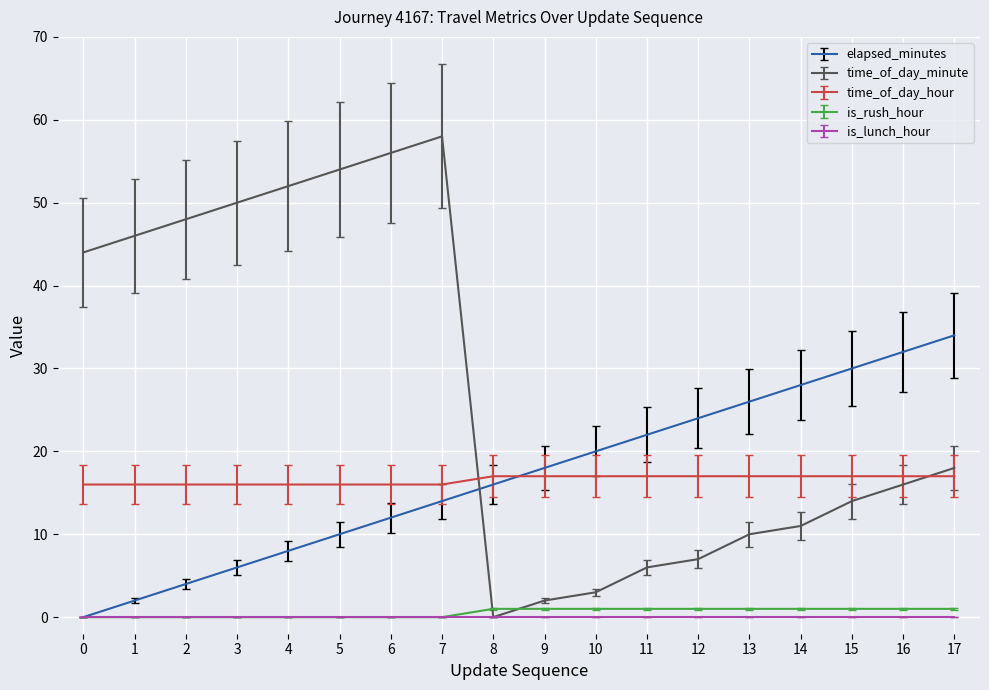

Which series has the largest range (max minus min)?

time_of_day_minute